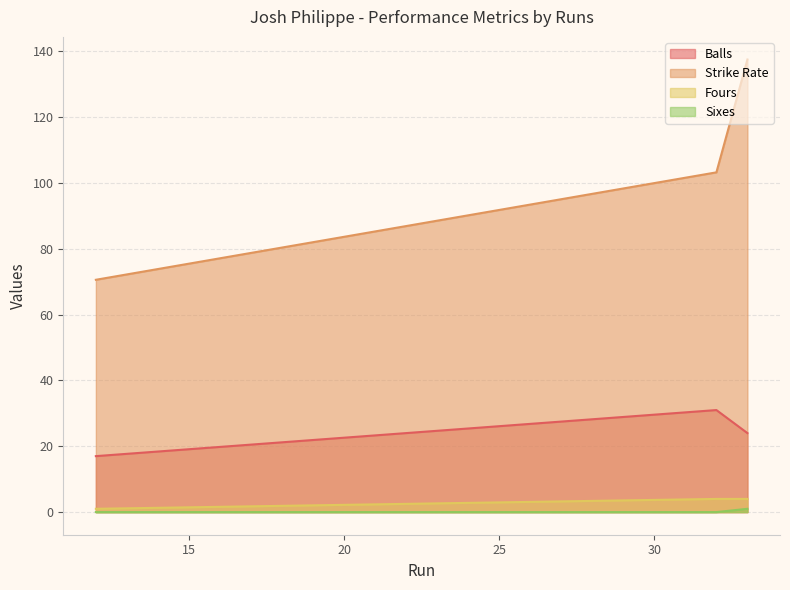

What is the difference between the Strike Rate values at 12 and 33?

66.9